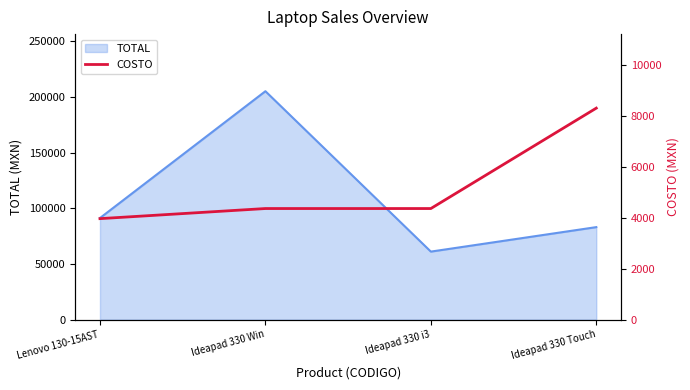

How many lines are shown in the chart?

1